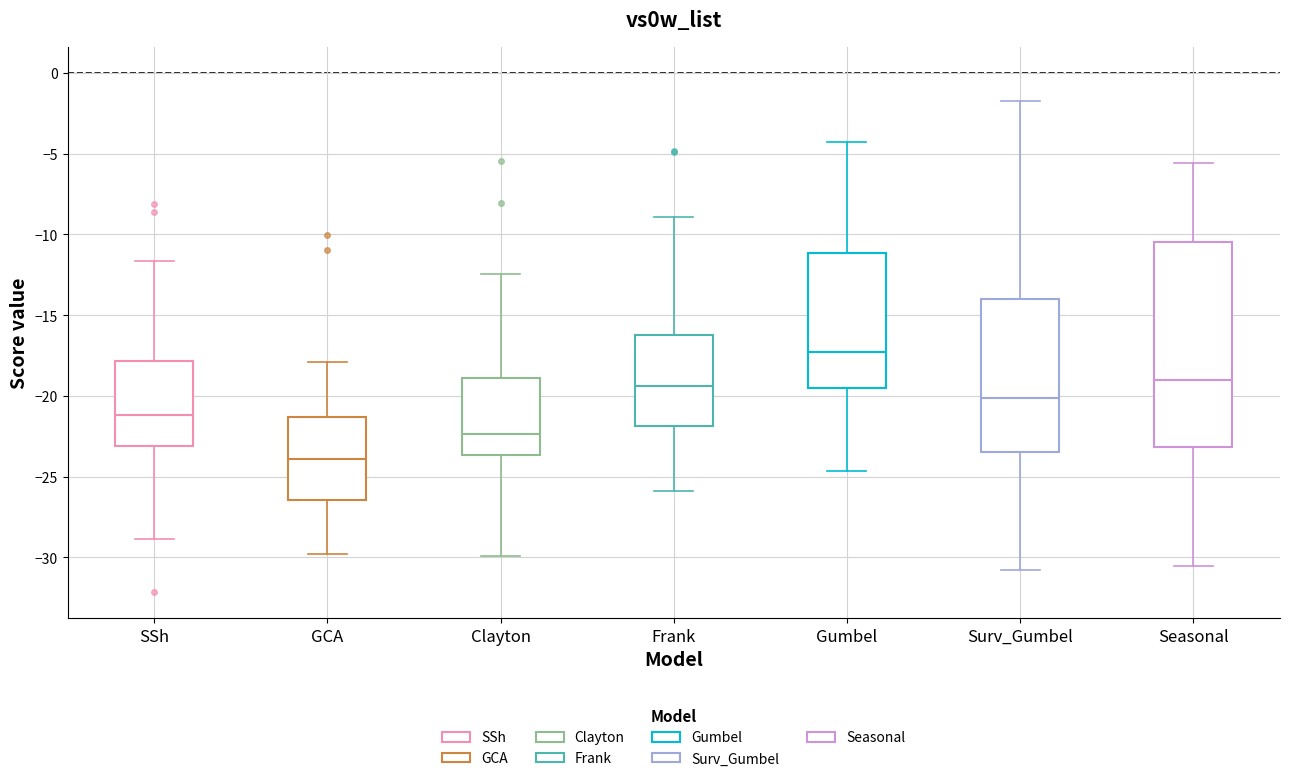

Where does the upper whisker of the box for Frank end on the y-axis? The values are not printed on the chart, so give them approximately, as read against the axis.

-9.0